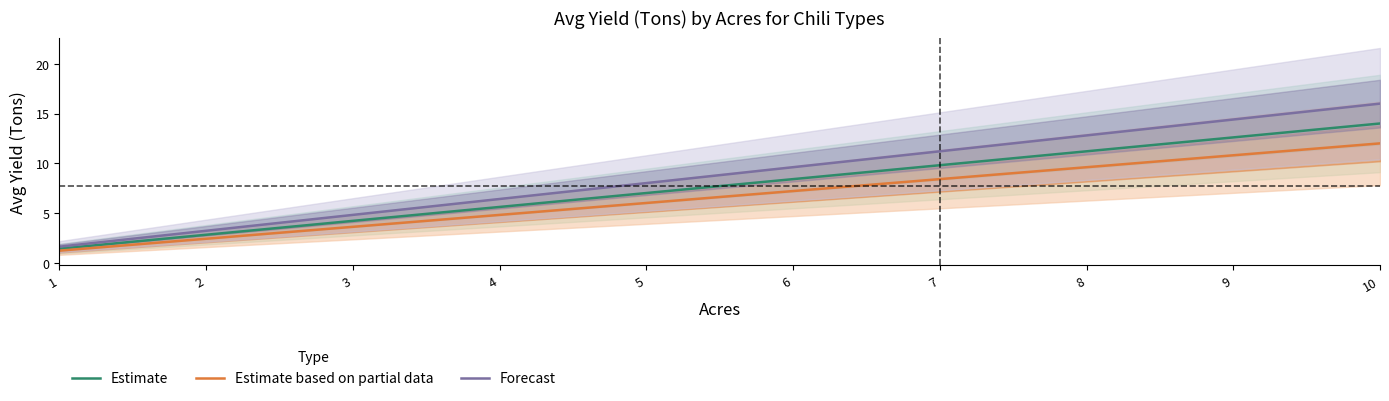

List the labels in order of Estimate value, smallest first.

1, 2, 3, 4, 5, 6, 7, 8, 9, 10